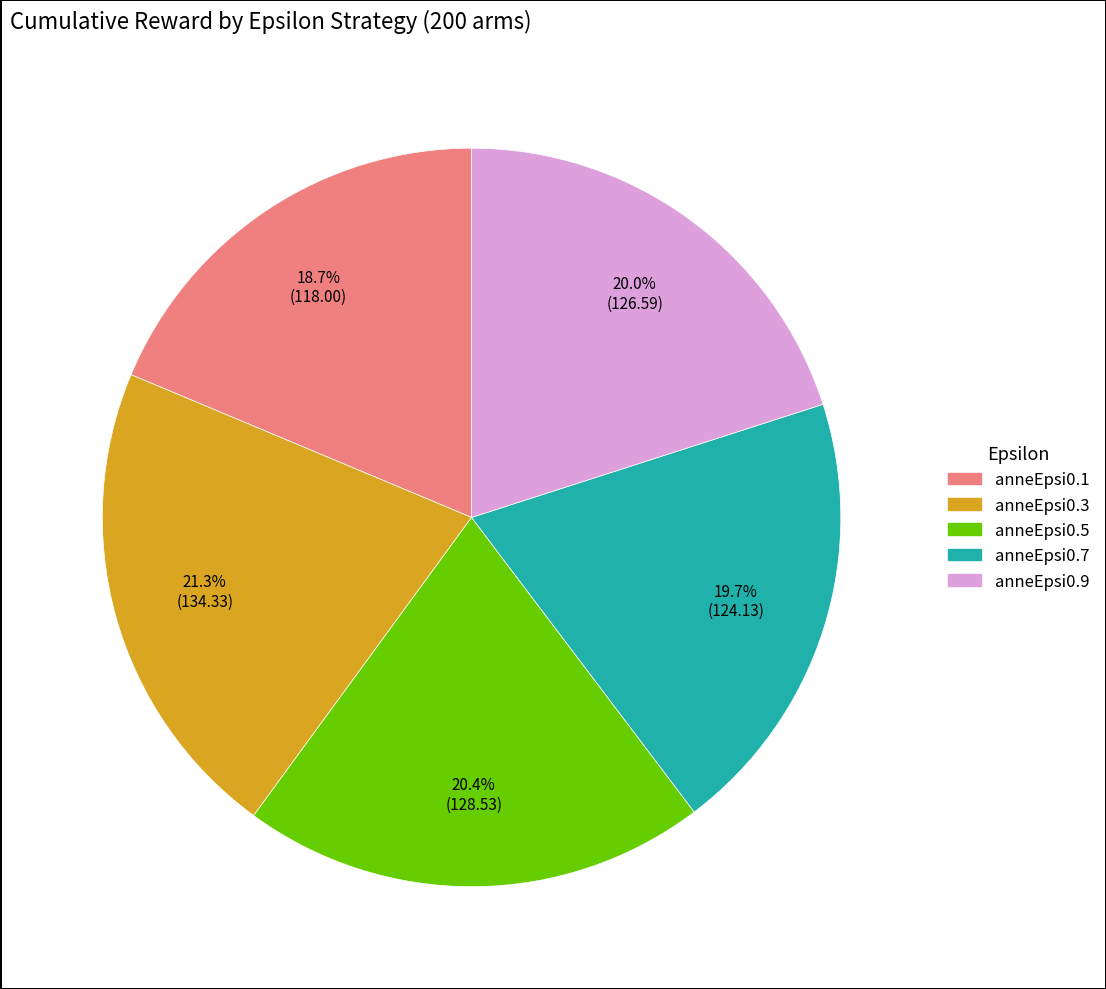

What percentage is the anneEpsi0.7 slice, to the nearest percent?

20%